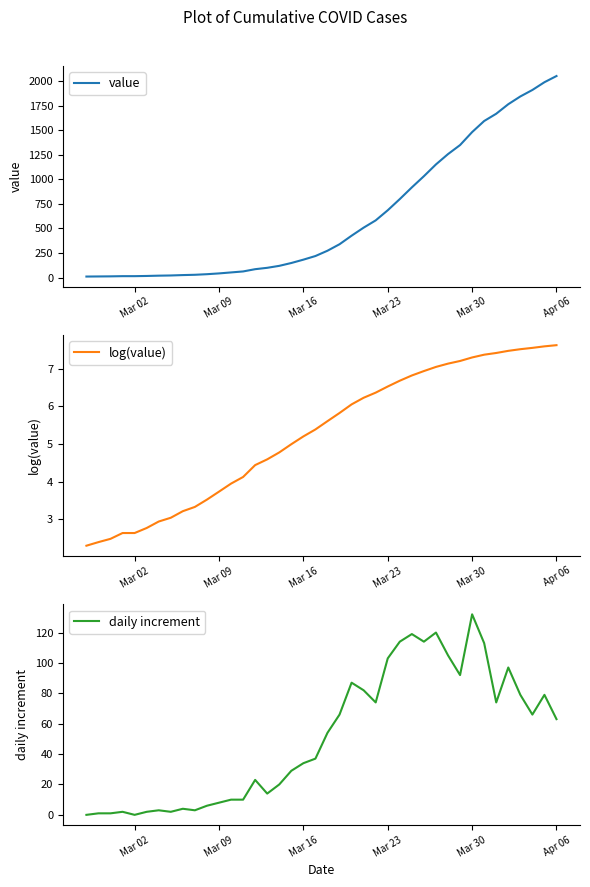

Which category has the highest value in the value series?

Apr 06